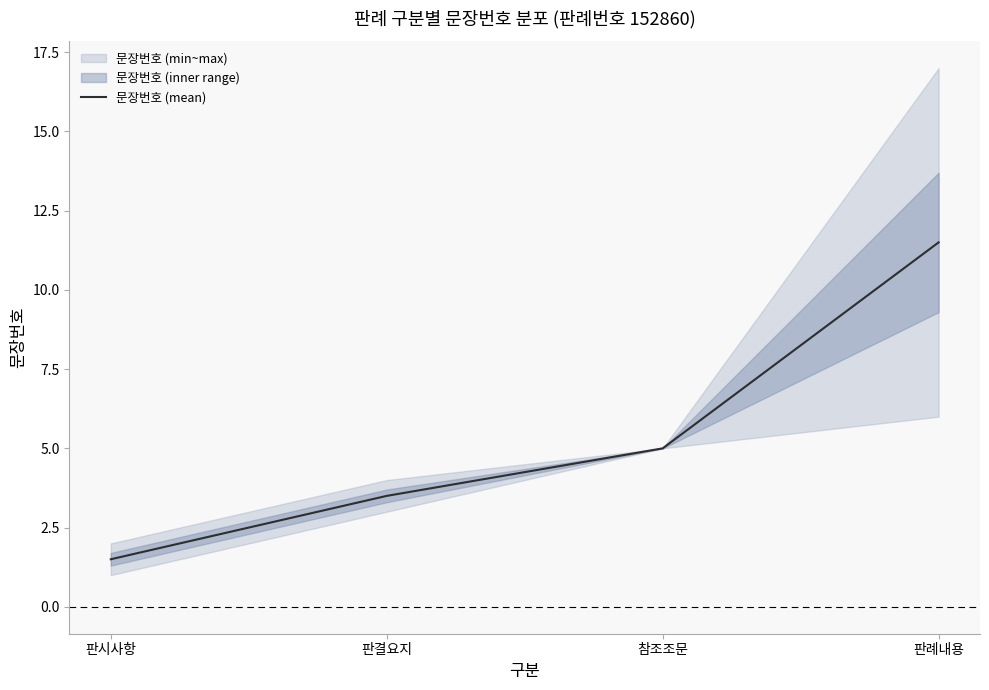

Rank the categories by value from highest to lowest.

판례내용, 참조조문, 판결요지, 판시사항